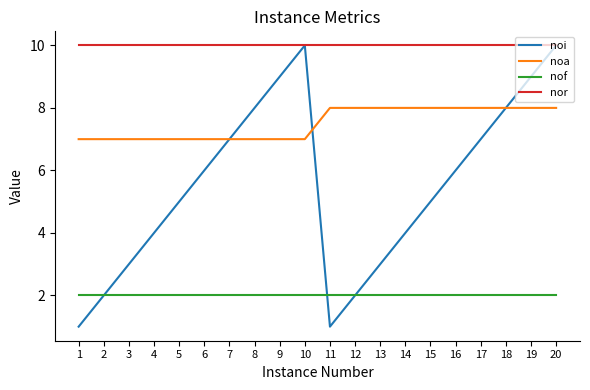

At which category is the sum across all series the highest?

20